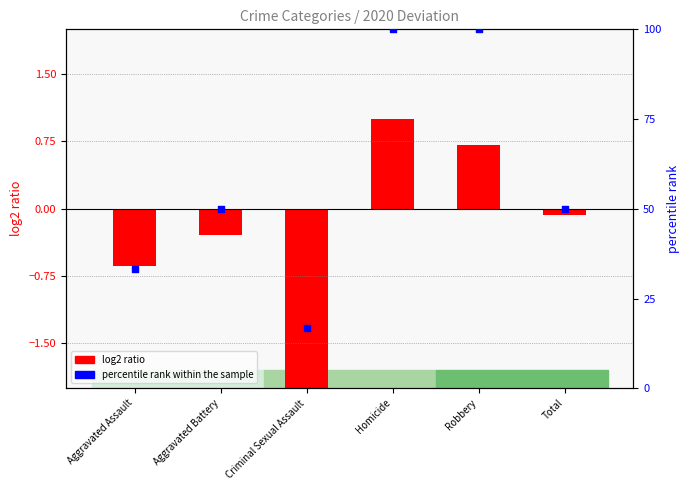

Which series has the largest total across all categories?

percentile rank within the sample